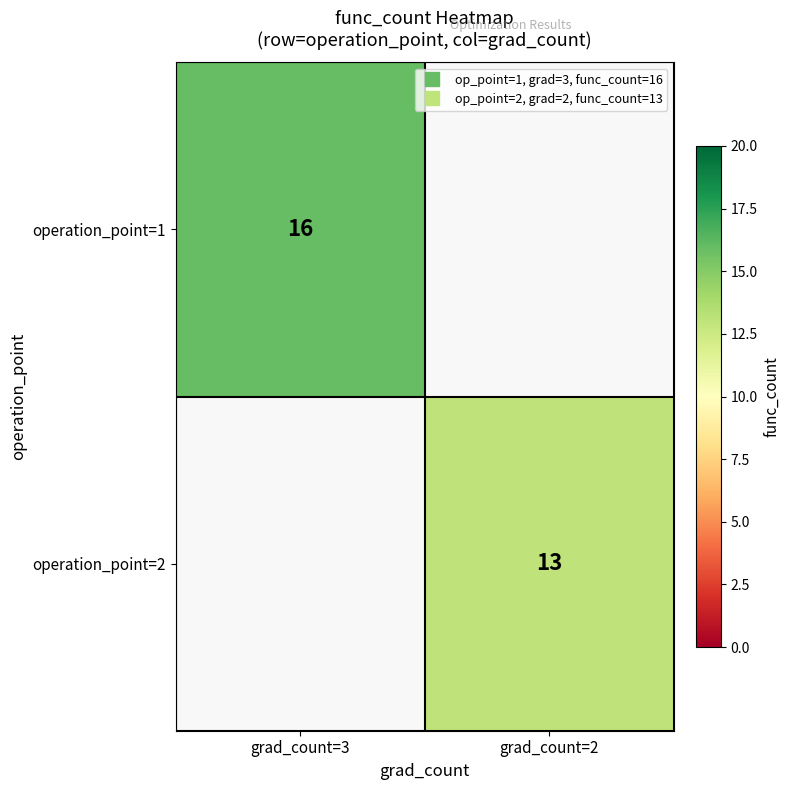

Is the value of operation_point=2 at grad_count=3 greater than the value of operation_point=1 at grad_count=3?

No